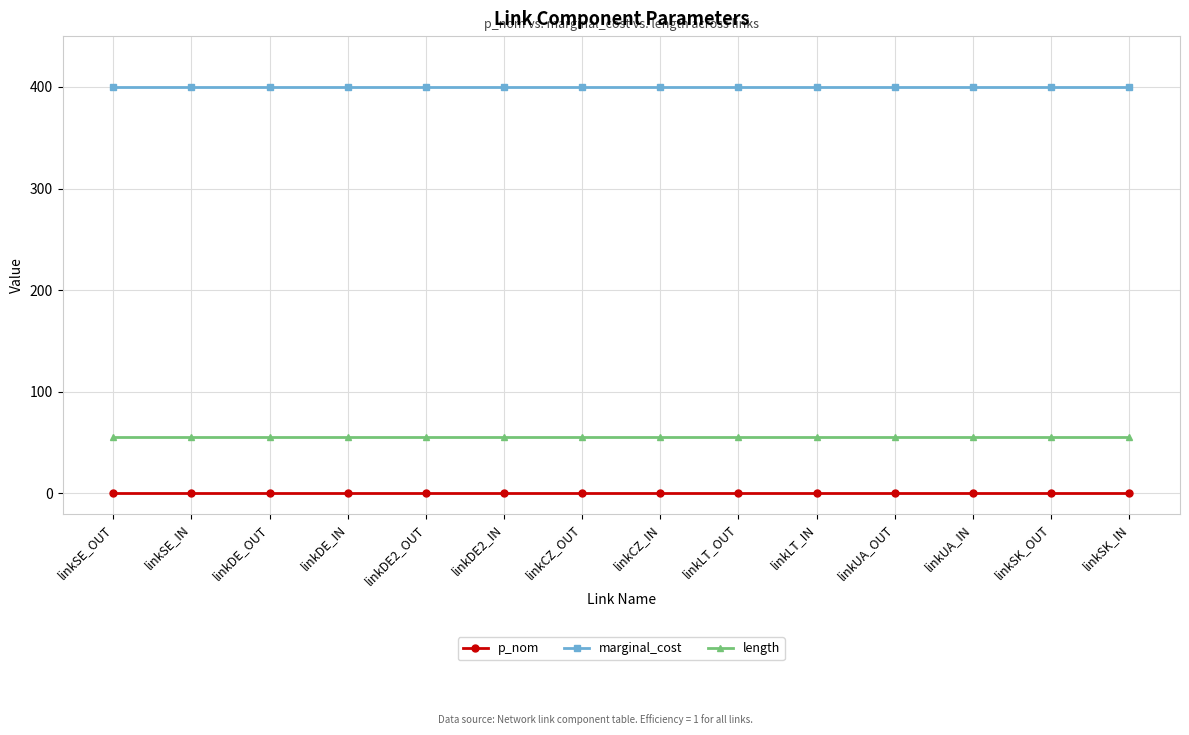

True or false: p_nom and marginal_cost cross at least once.

False